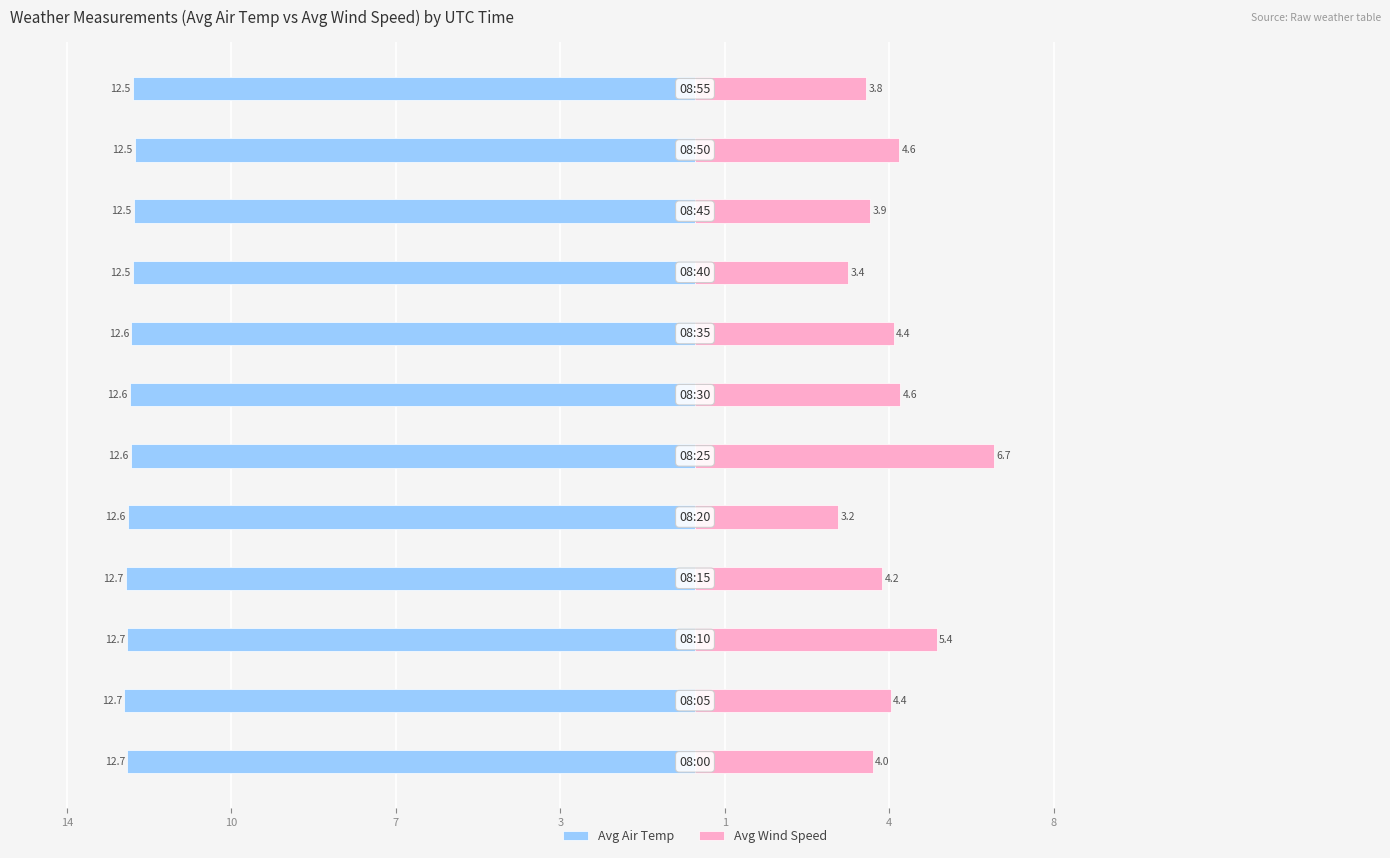

Reading right to left, what are all the values shown in this chart?

Avg Air Temp: -12.5	-12.5	-12.5	-12.5	-12.6	-12.6	-12.6	-12.6	-12.7	-12.7	-12.7	-12.7
Avg Wind Speed: 3.8	4.6	3.9	3.4	4.4	4.6	6.7	3.2	4.2	5.4	4.4	4.0